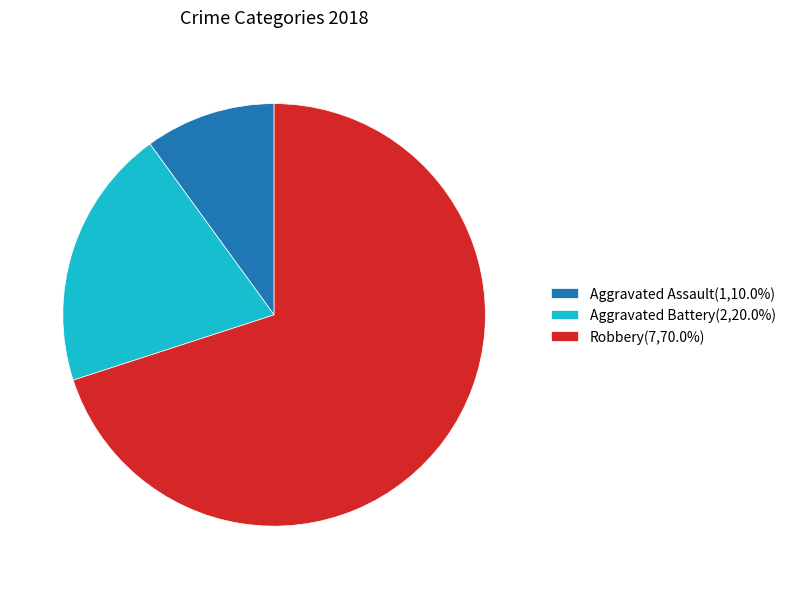

Which has a higher value, Aggravated Battery or Robbery?

Robbery